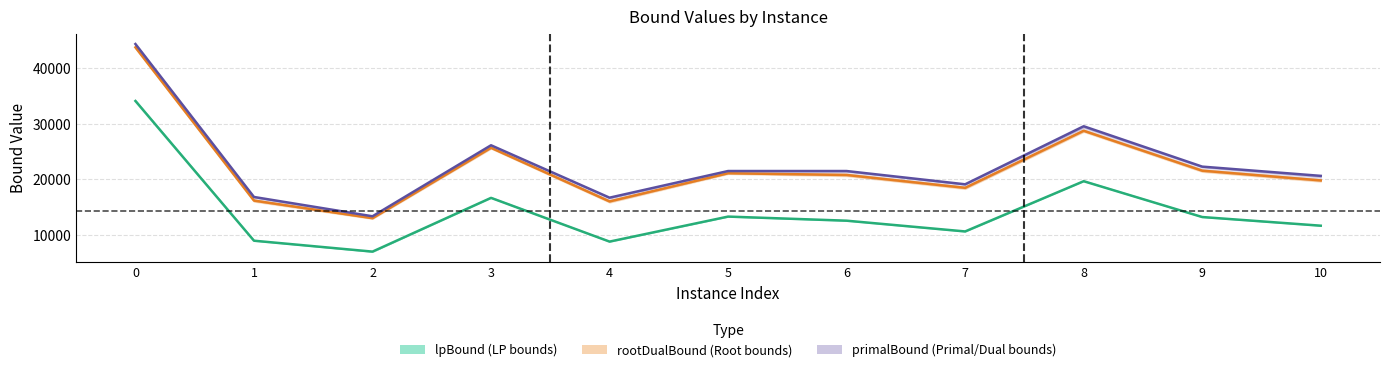

Which category has the lowest value in the rootDualBound series?

2